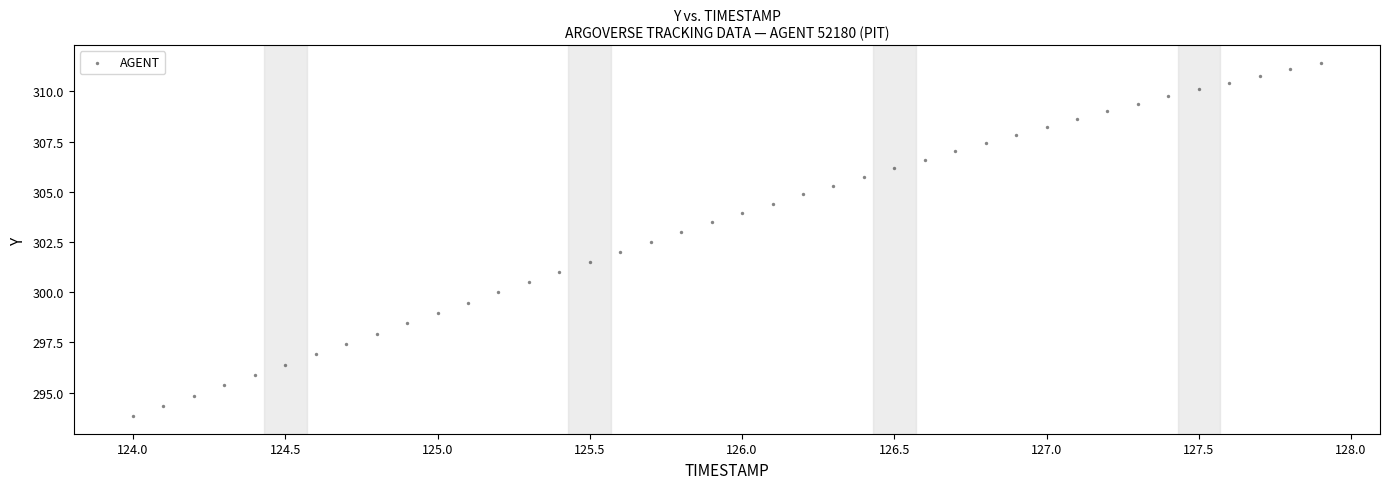

What is the range of Y values (max minus min)?

17.6